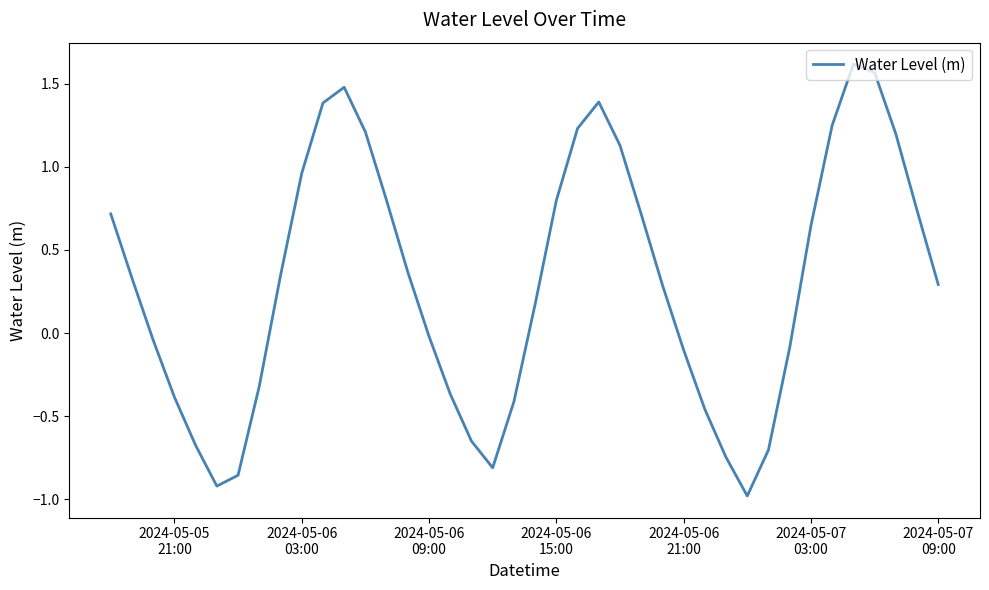

What is the smallest value displayed?

-1.0